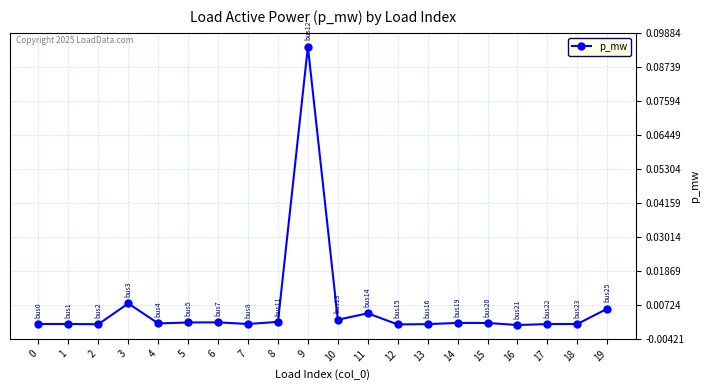

Which label corresponds to the largest value in the chart?

9